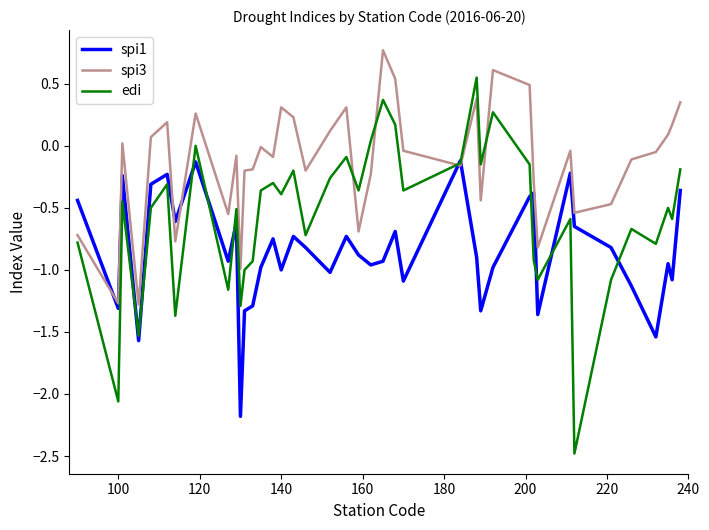

Which series has the widest spread of values?

edi